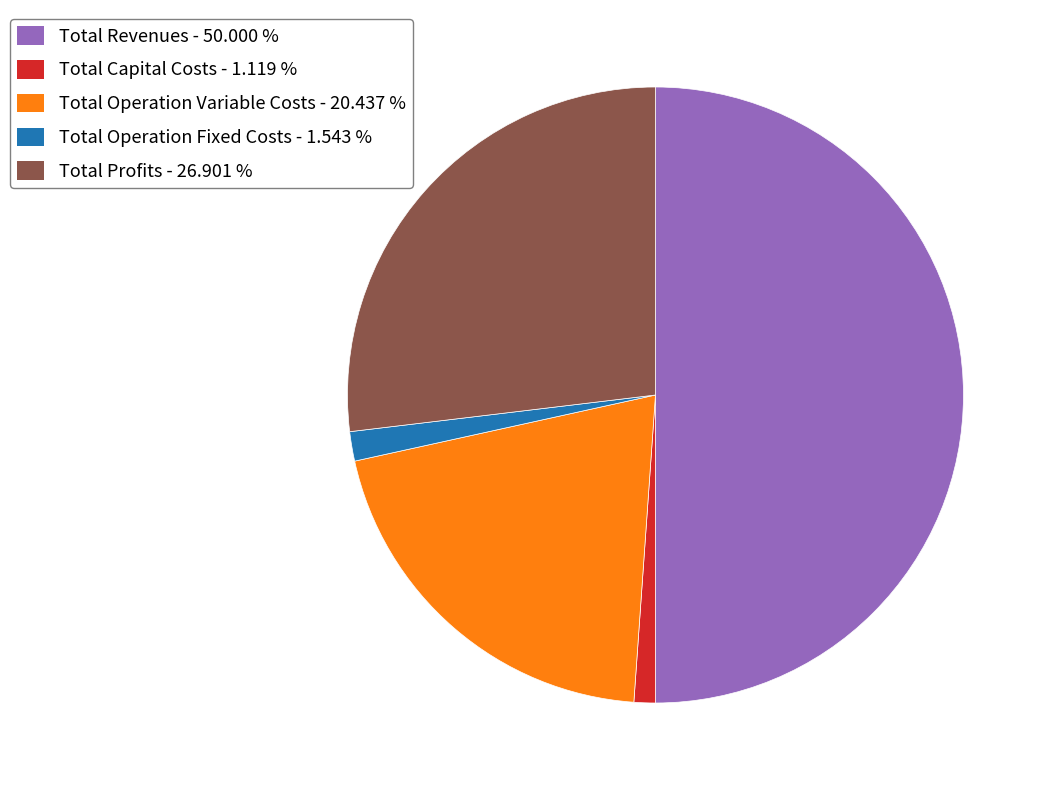

How many slices are in this pie chart?

5